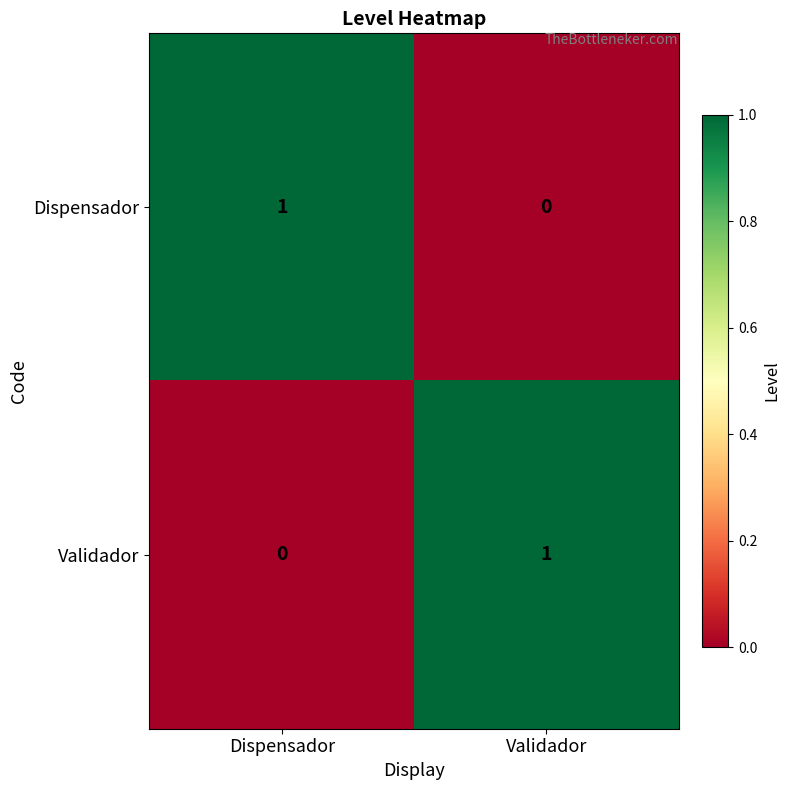

Rank the series at Dispensador from lowest to highest value.

Validador, Dispensador